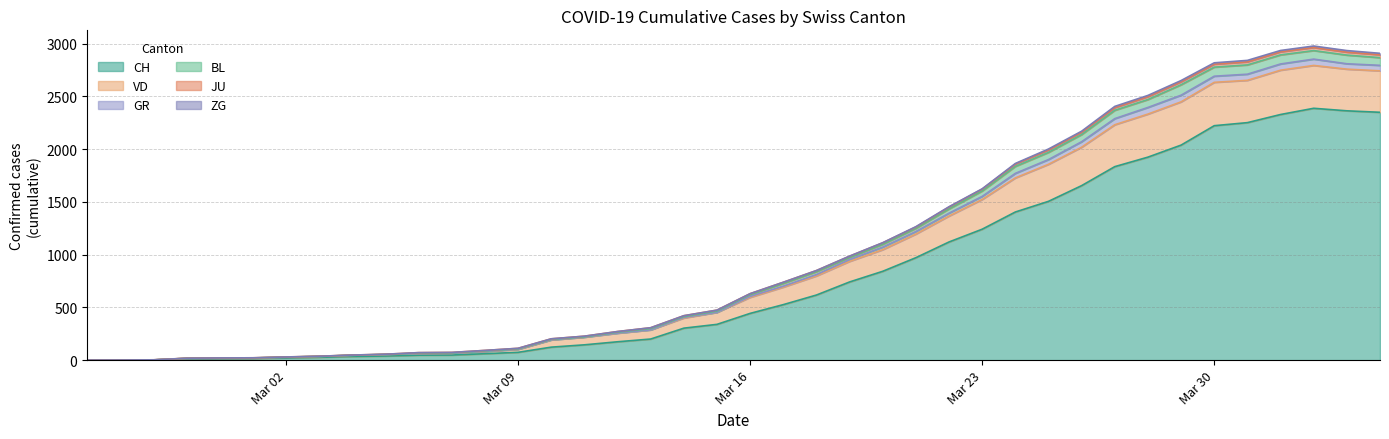

What is the highest value of the CH series?

2387